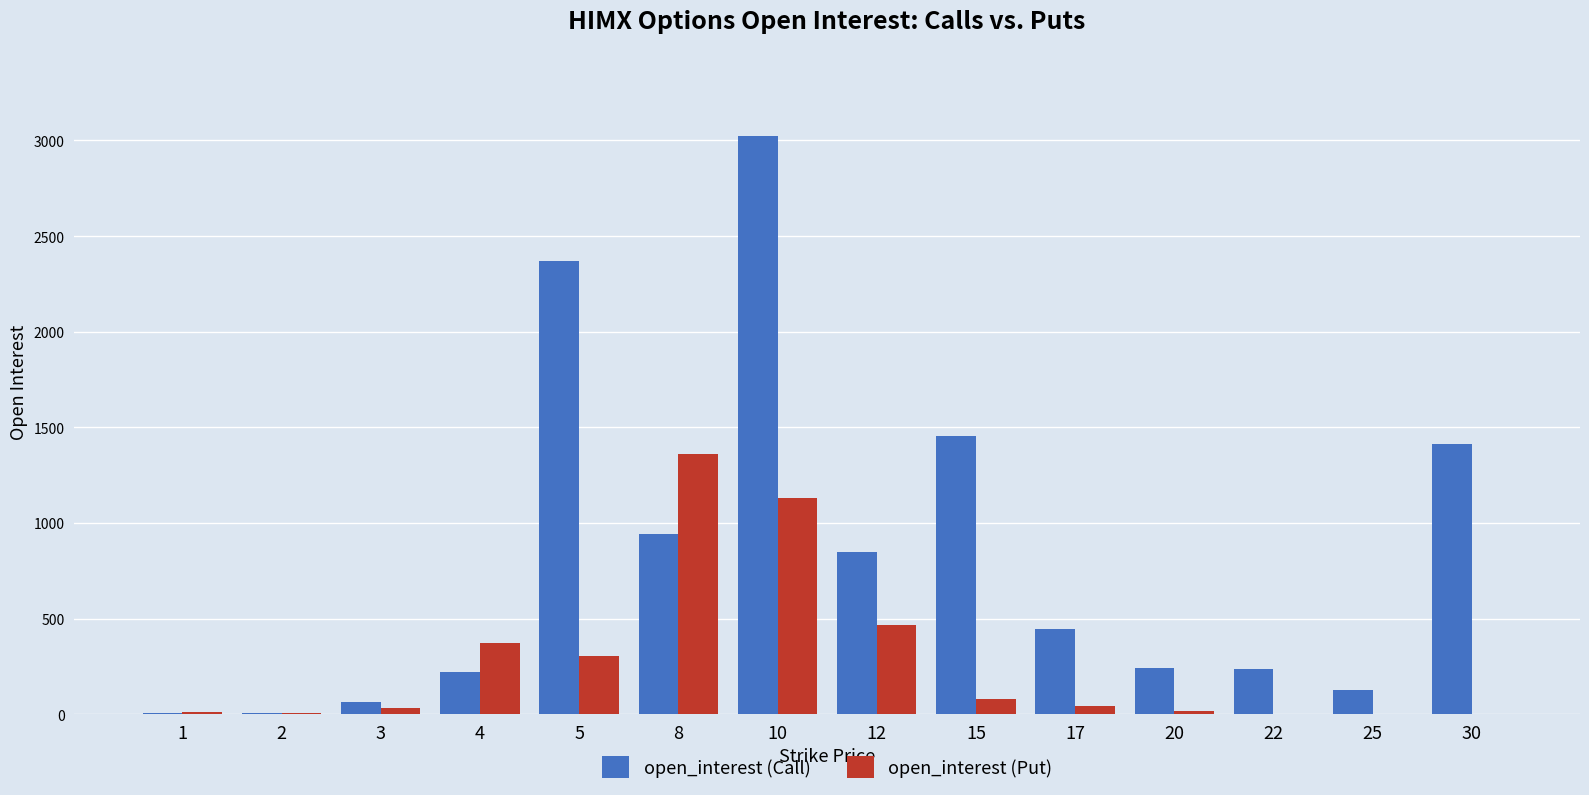

Is the value of open_interest (Put) at 22 greater than the value of open_interest (Call) at 15?

No